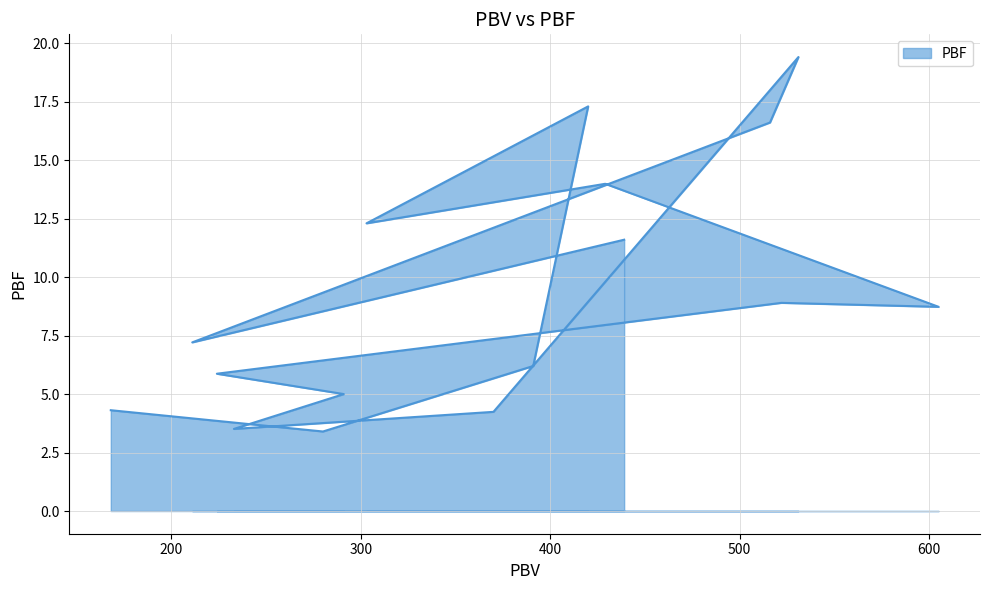

What is the change in value from 224 to 516?

+10.7